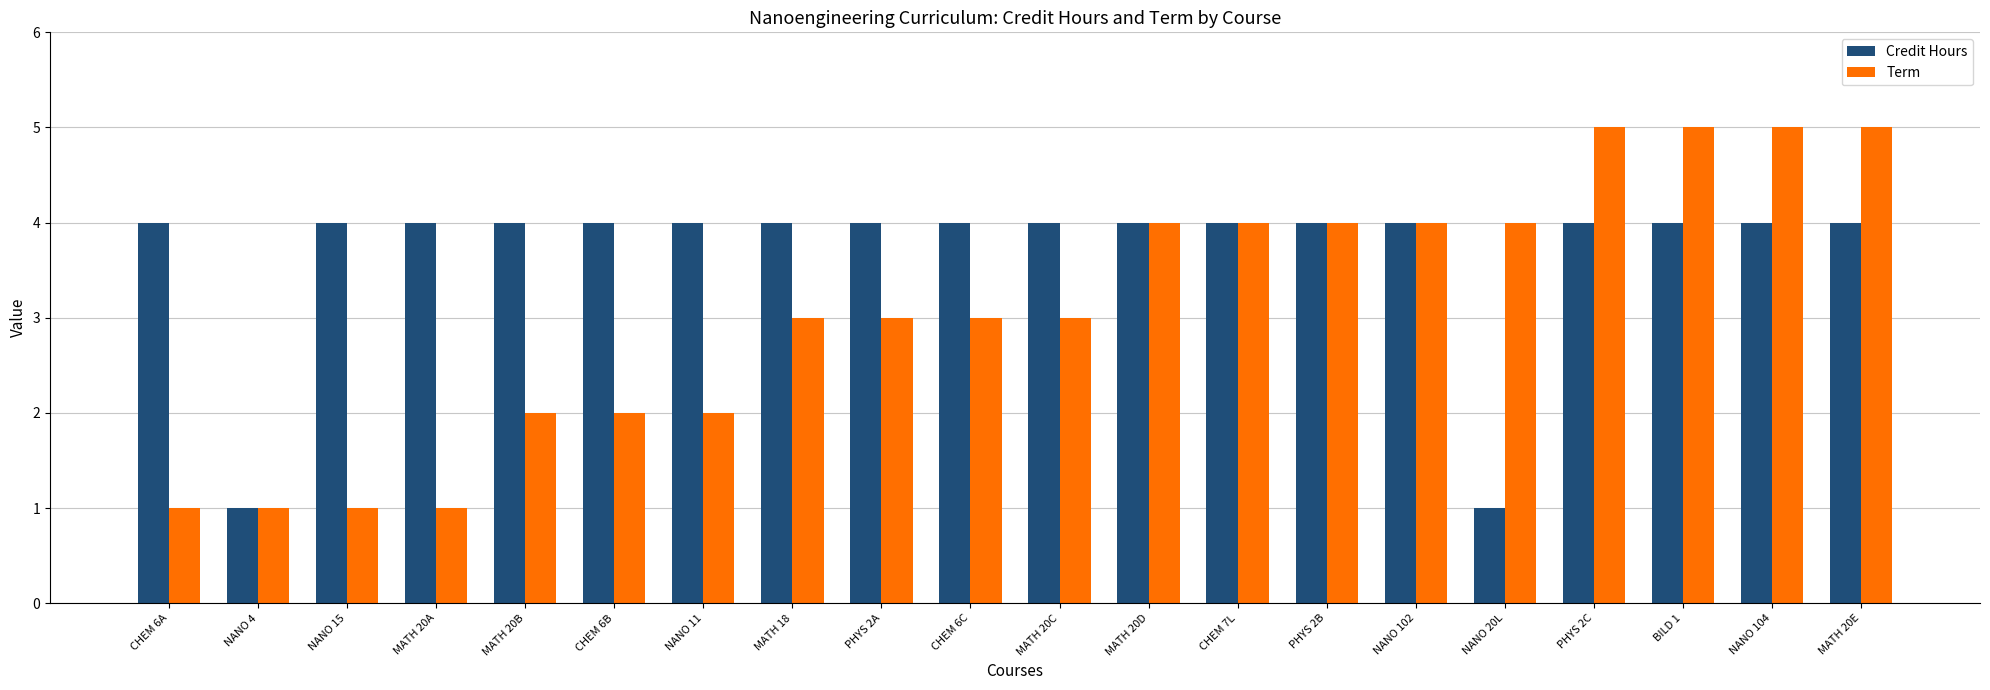

Is the value of Term at PHYS 2A greater than the value of Credit Hours at CHEM 6A?

No